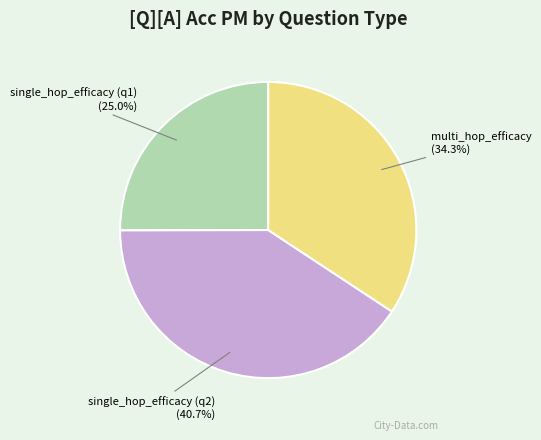

Rank the categories by value from highest to lowest.

single_hop_efficacy (q2), multi_hop_efficacy, single_hop_efficacy (q1)